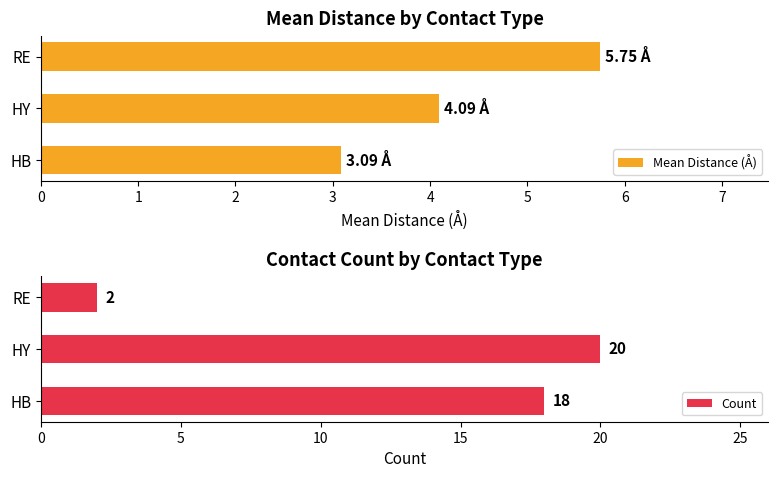

What is the difference between the Mean Distance (Å) values at HY and RE?

1.7